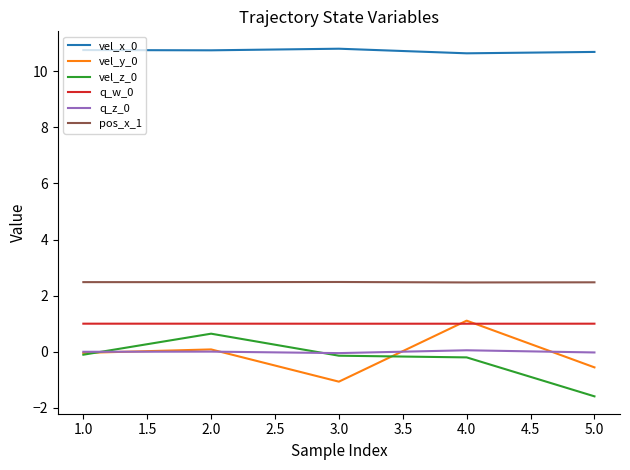

How many series are shown in this chart?

6